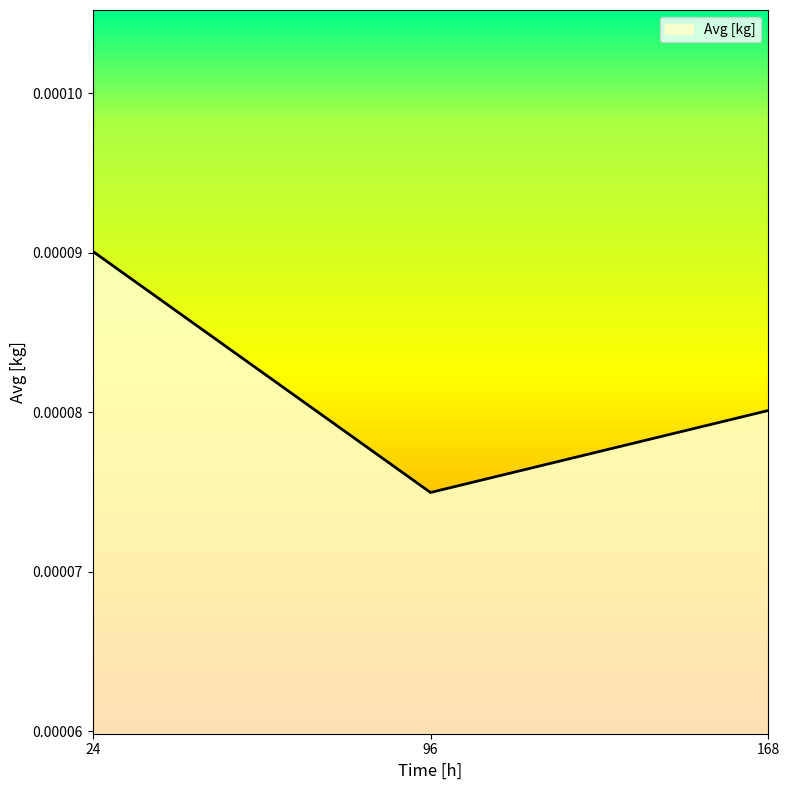

Does the chart display data point markers on the line(s)?

No